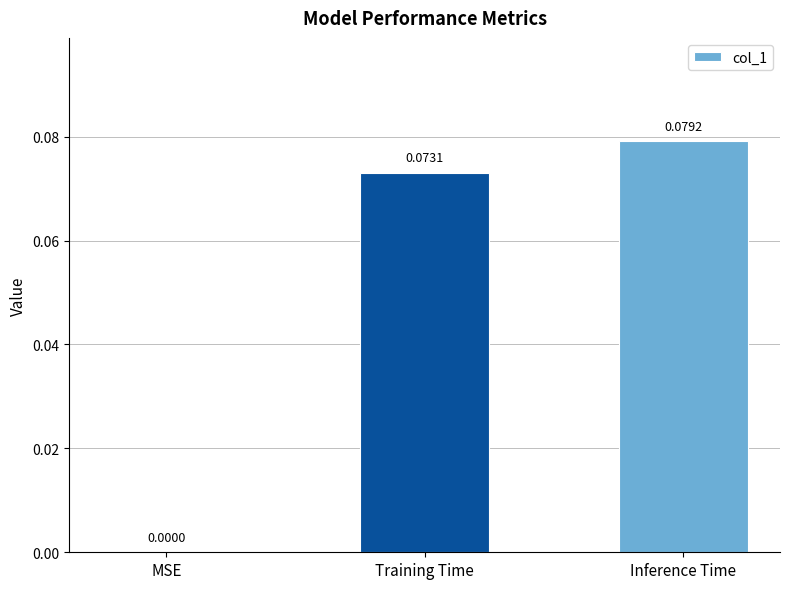

Between MSE and Inference Time, which is larger?

Inference Time